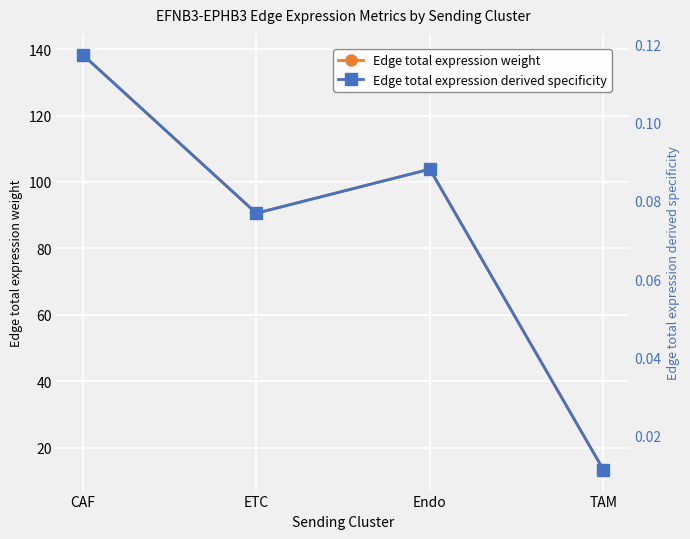

What is the sum of the Edge total expression weight values at ETC and TAM?

104.0